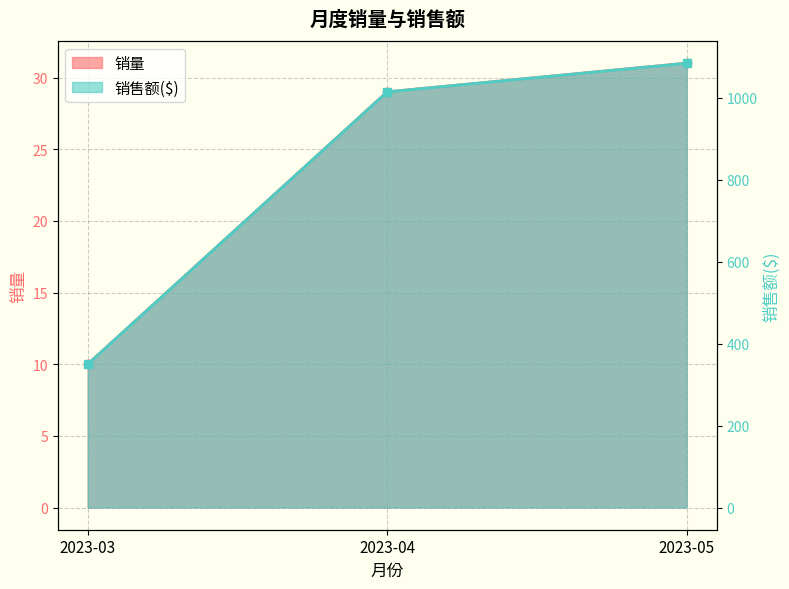

True or false: 销售额($) has a value of 70.4 at 2023-03.

False